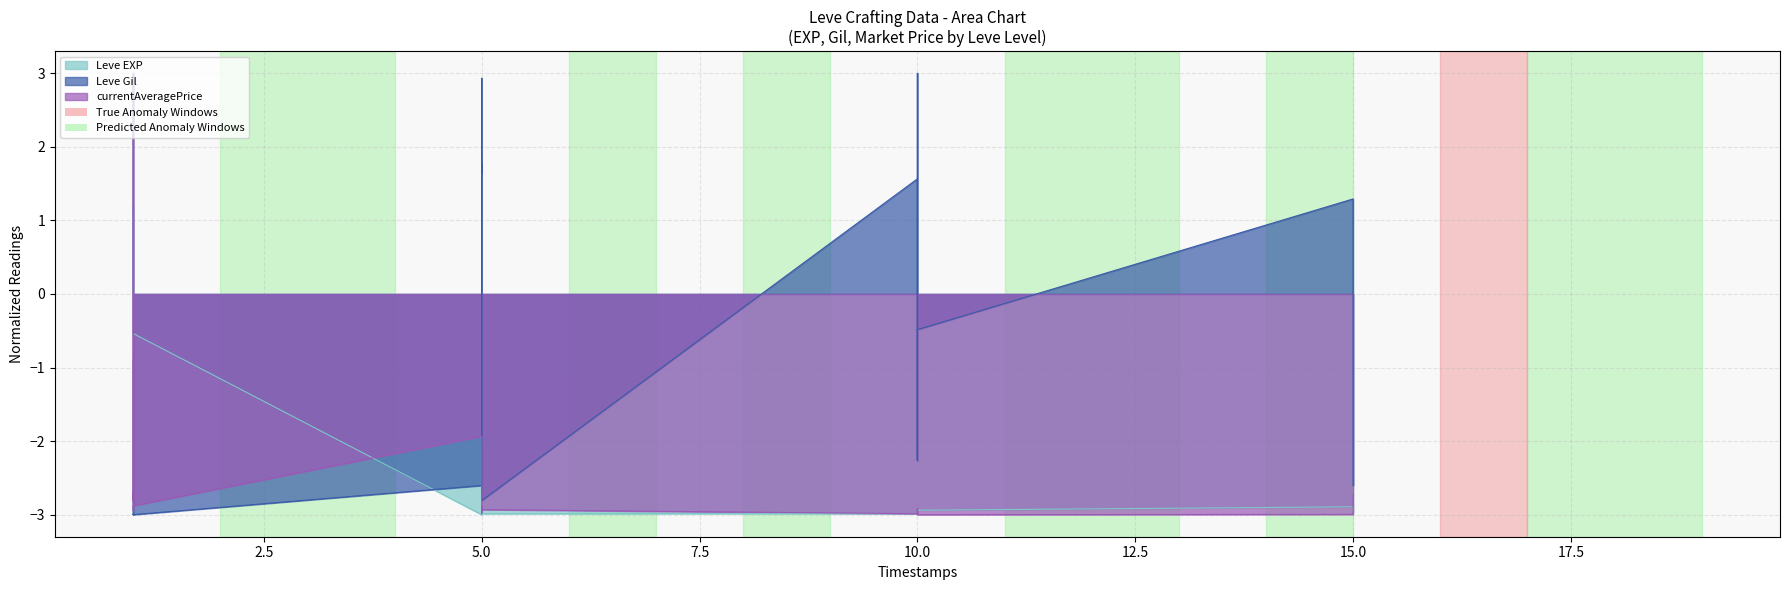

How many lines are shown in the chart?

3